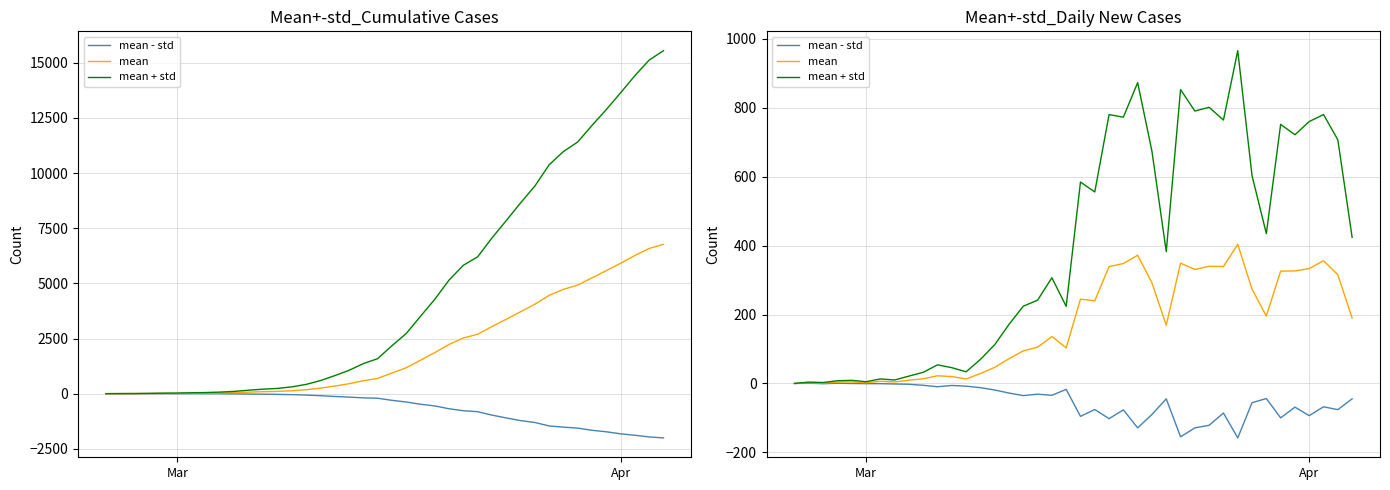

What is the difference between the maximum and minimum values in the mean - std series?

158.6